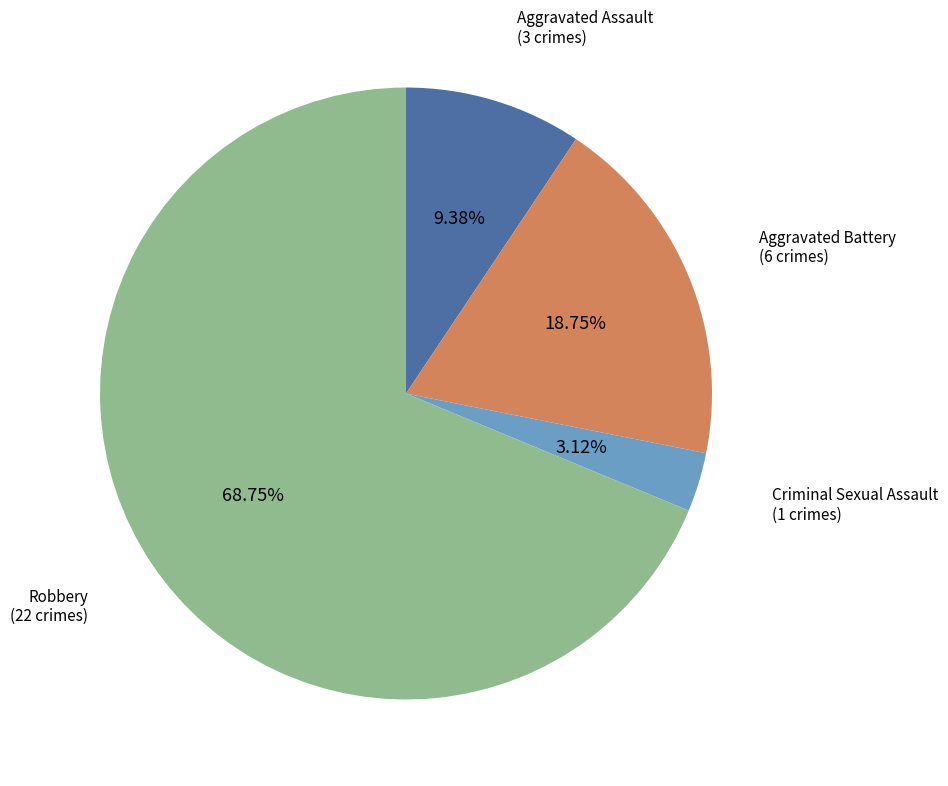

Does any single category account for the majority?

Yes